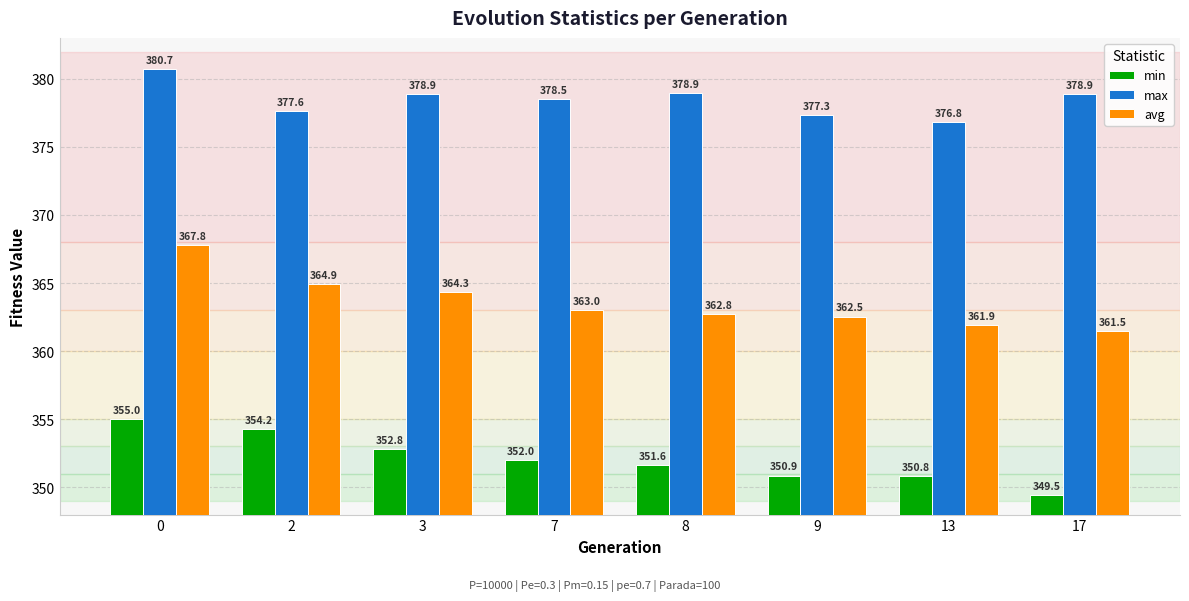

What is the difference between the second highest and minimum values in the max series?

2.1